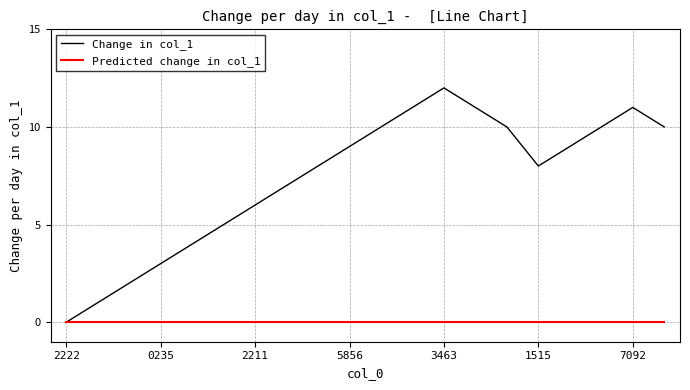

What is the difference between the maximum and minimum values in the Change in col_1 series?

12